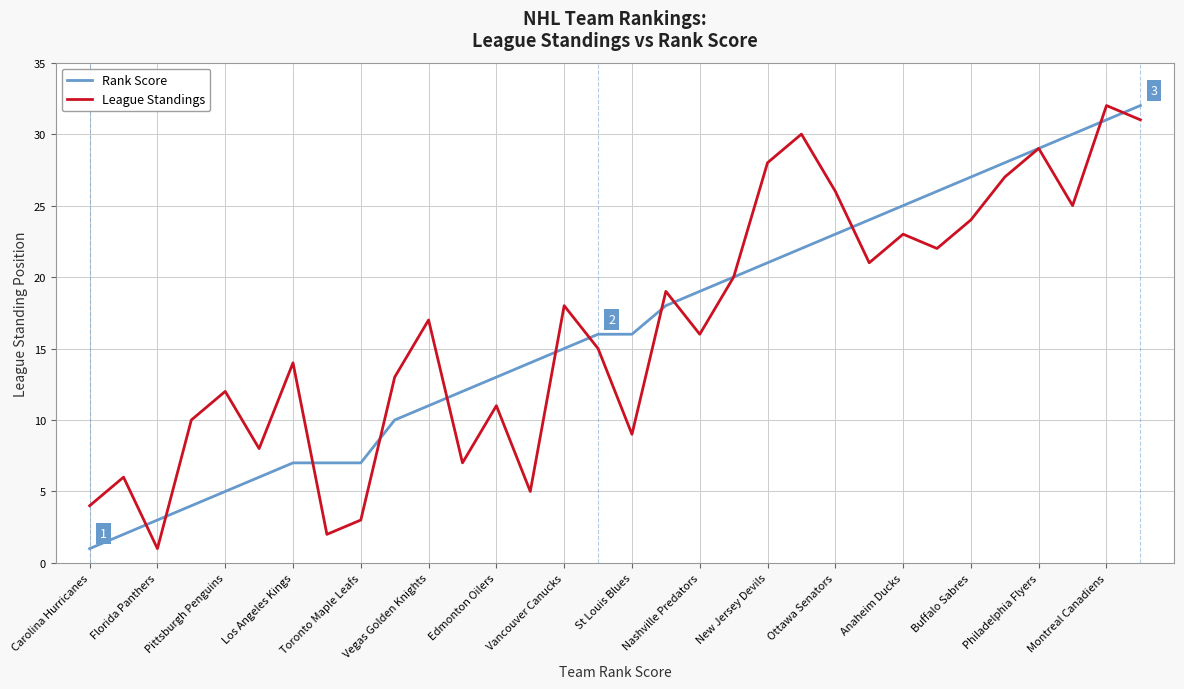

What is the highest value of the League Standings series?

32